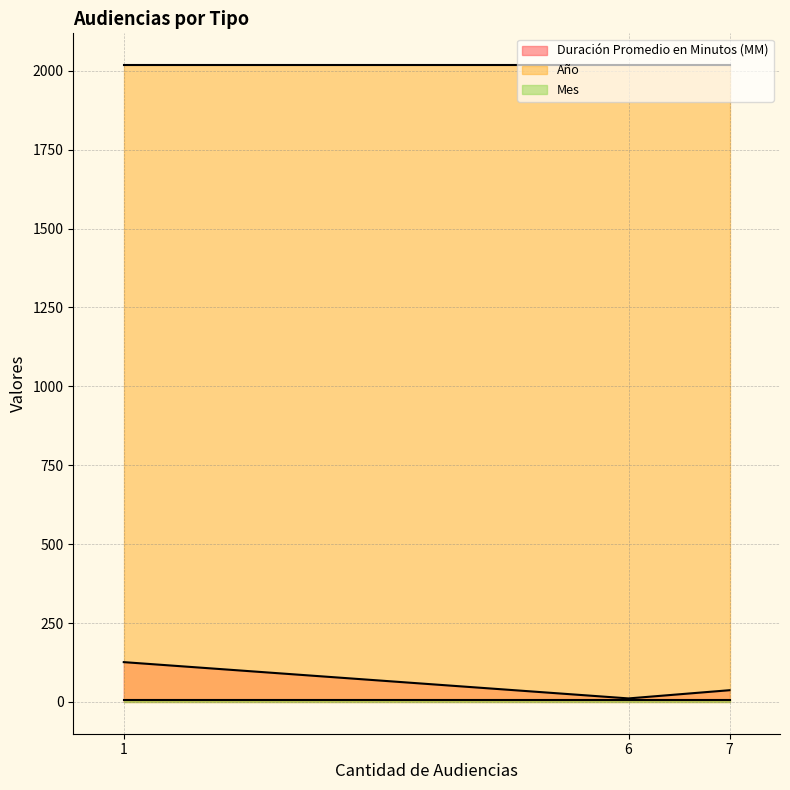

Which series has the widest spread of values?

Duración Promedio en Minutos (MM)